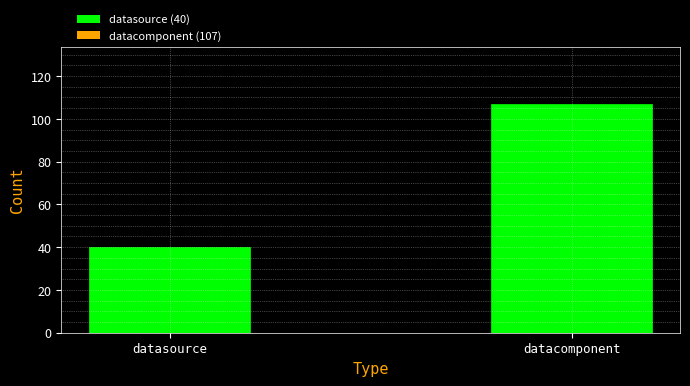

Reading right to left, transcribe all the data shown in this chart.

107	40